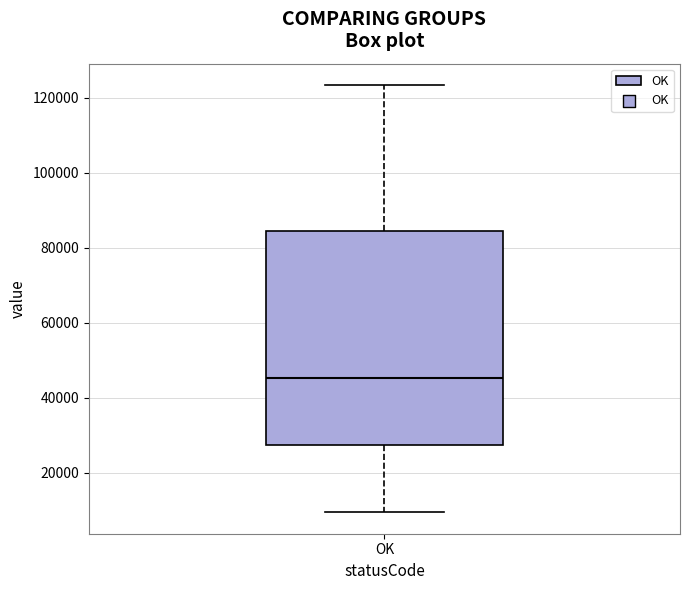

Where does the median line of the box for OK sit on the y-axis? The values are not printed on the chart, so give them approximately, as read against the axis.

46000